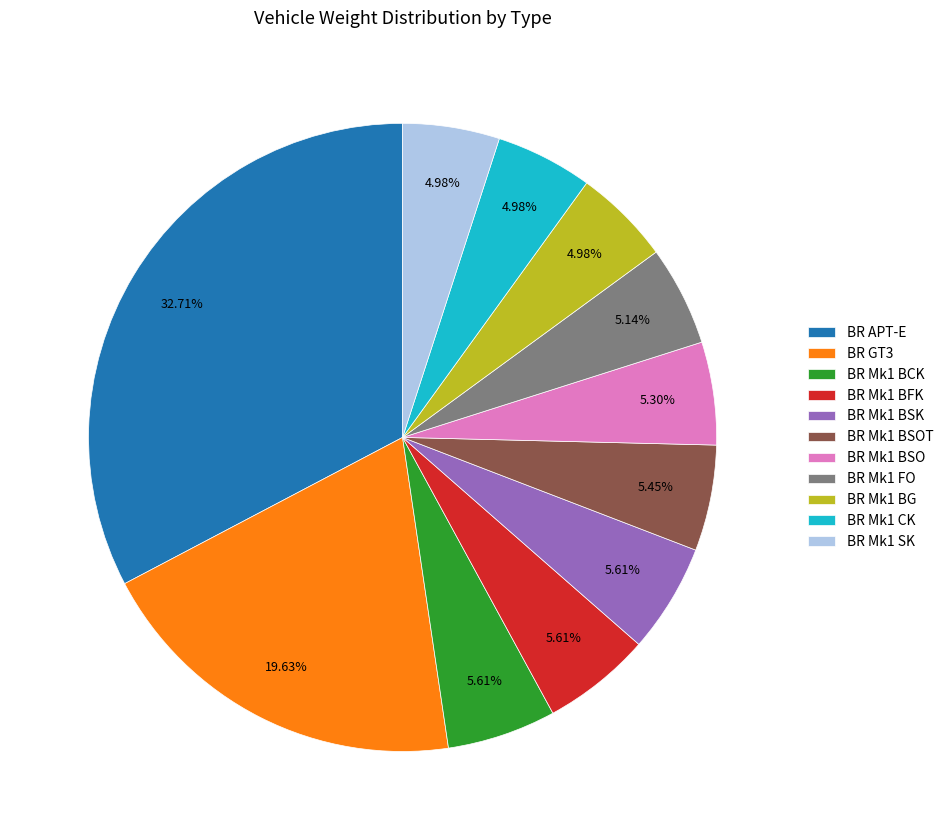

Is there any slice that represents more than half of the pie?

No